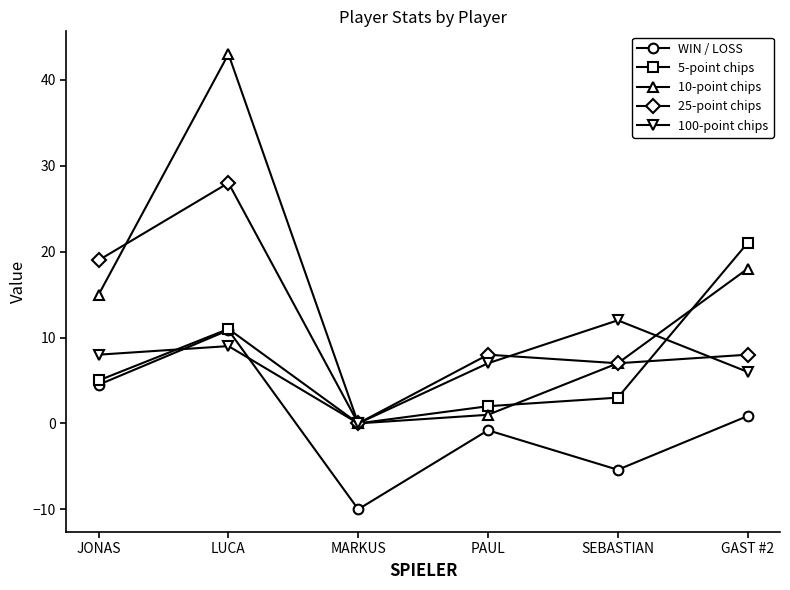

Where is 25-point chips nearest to the value 14?

JONAS